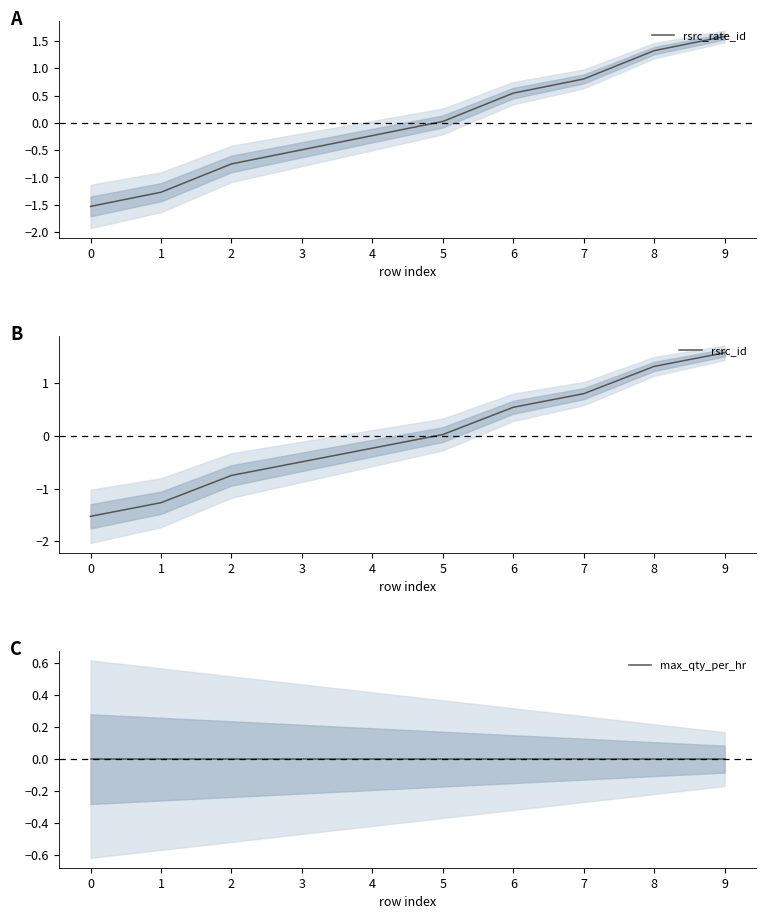

How many values in rsrc_rate_id are above zero?

5